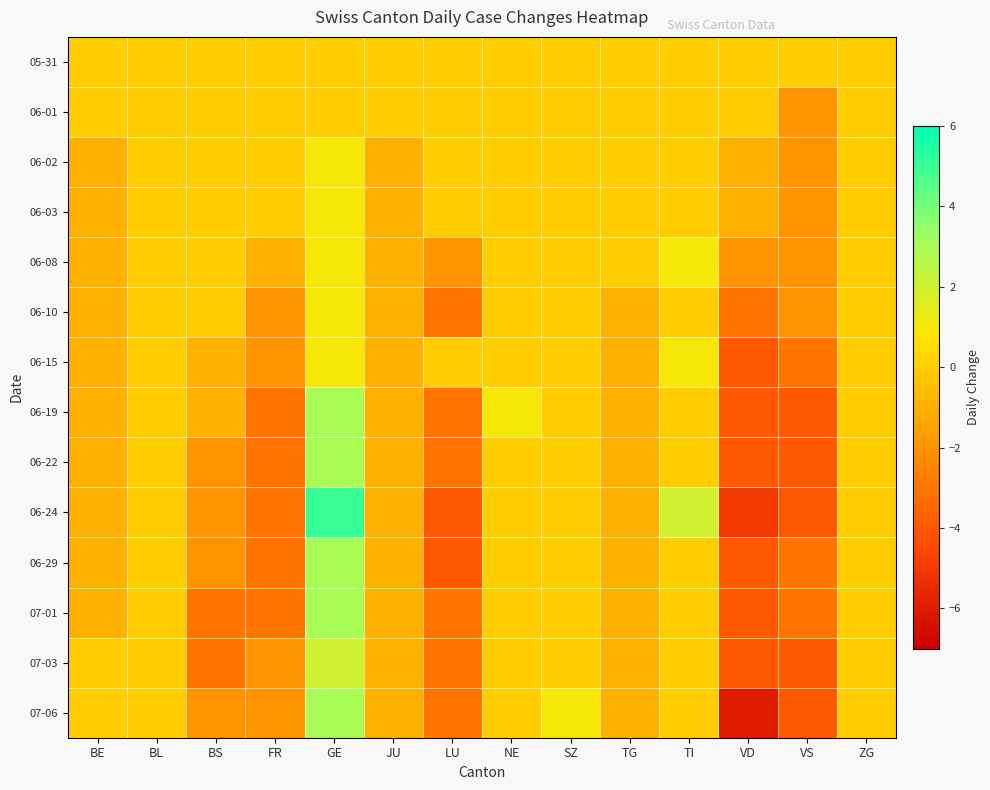

Between TI and VD, which series saw the biggest shift?

06-24